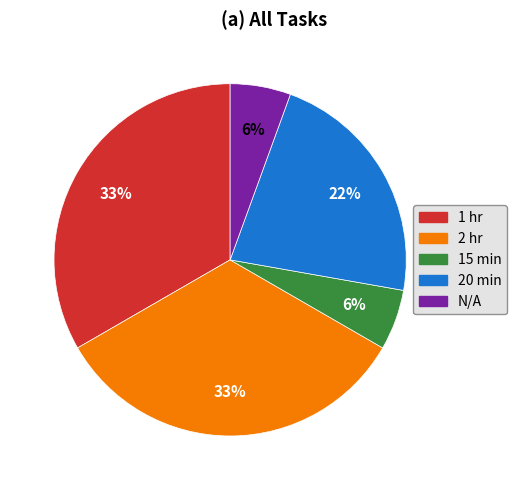

To the nearest percent, what is the average slice percentage?

20%